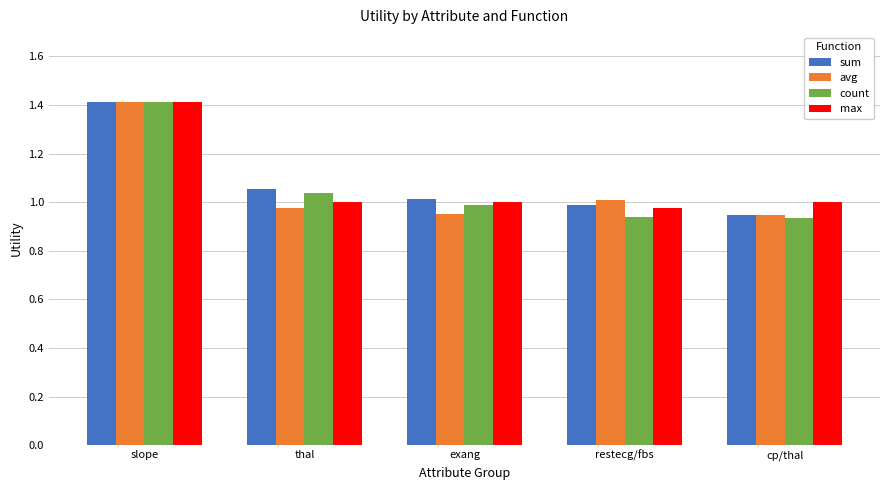

What is the difference between the highest and lowest values at exang?

0.1